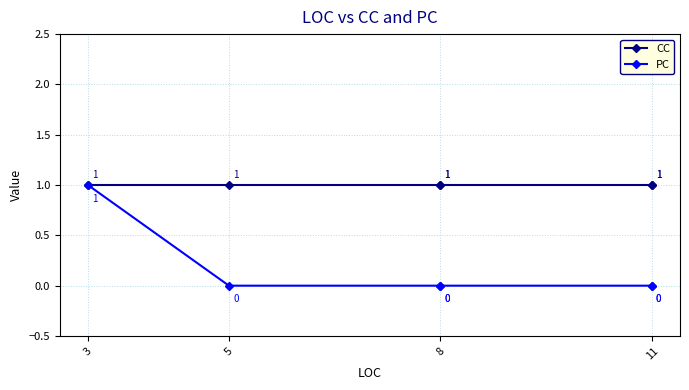

What are all the series names shown in the legend?

CC, PC